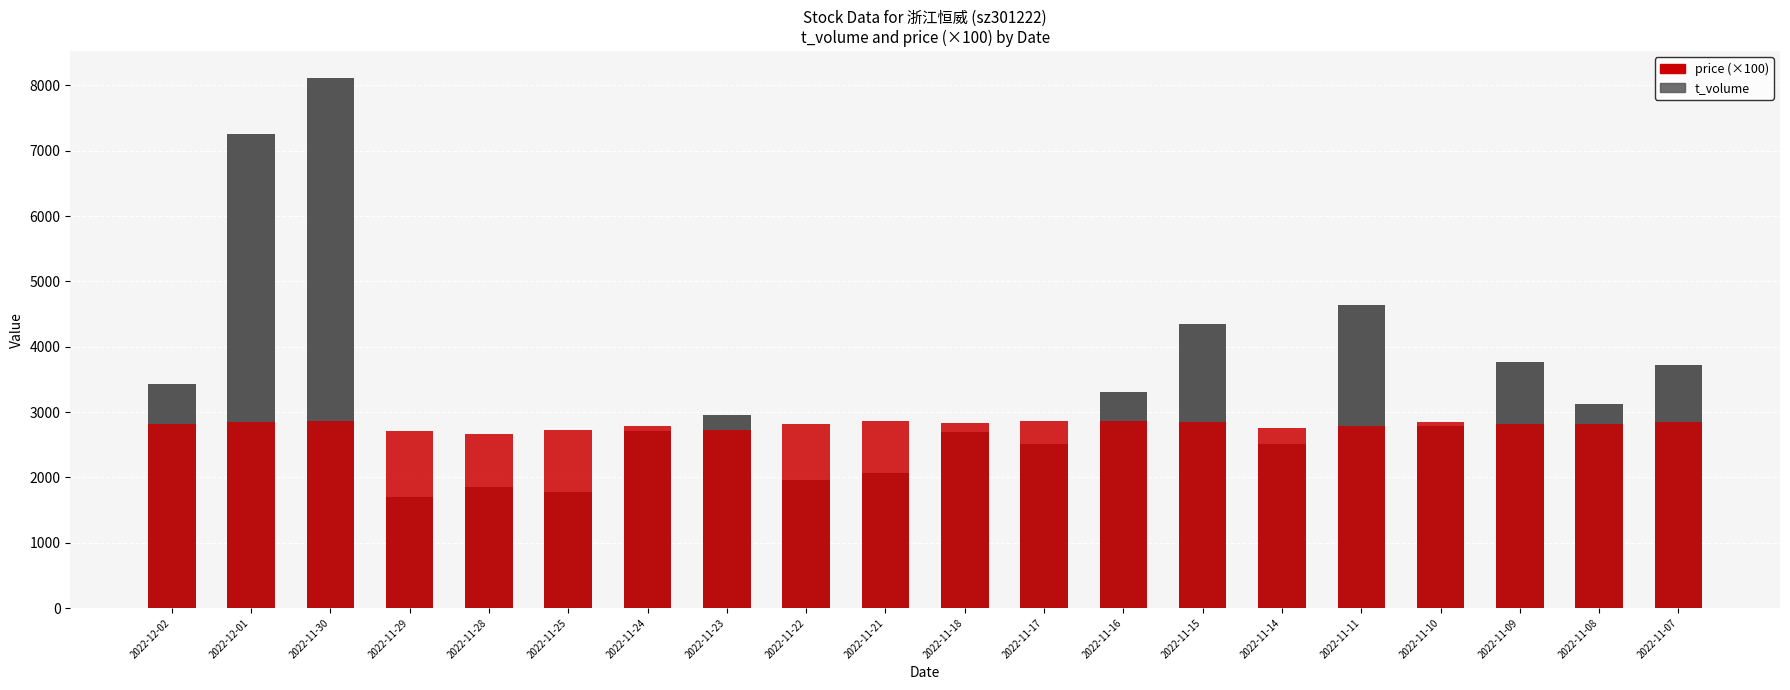

Reading right to left, list all the values displayed in this chart.

t_volume: 2022-11-07=3716	2022-11-08=3124	2022-11-09=3762	2022-11-10=2779	2022-11-11=4640	2022-11-14=2507	2022-11-15=4353	2022-11-16=3303	2022-11-17=2515	2022-11-18=2695	2022-11-21=2069	2022-11-22=1954	2022-11-23=2952	2022-11-24=2711	2022-11-25=1773	2022-11-28=1846	2022-11-29=1696	2022-11-30=8118	2022-12-01=7263	2022-12-02=3425
price (×100): 2022-11-07=2854	2022-11-08=2819	2022-11-09=2817	2022-11-10=2841	2022-11-11=2786	2022-11-14=2755	2022-11-15=2855	2022-11-16=2862	2022-11-17=2866	2022-11-18=2825	2022-11-21=2856	2022-11-22=2821	2022-11-23=2726	2022-11-24=2785	2022-11-25=2718	2022-11-28=2660	2022-11-29=2707	2022-11-30=2861	2022-12-01=2844	2022-12-02=2823